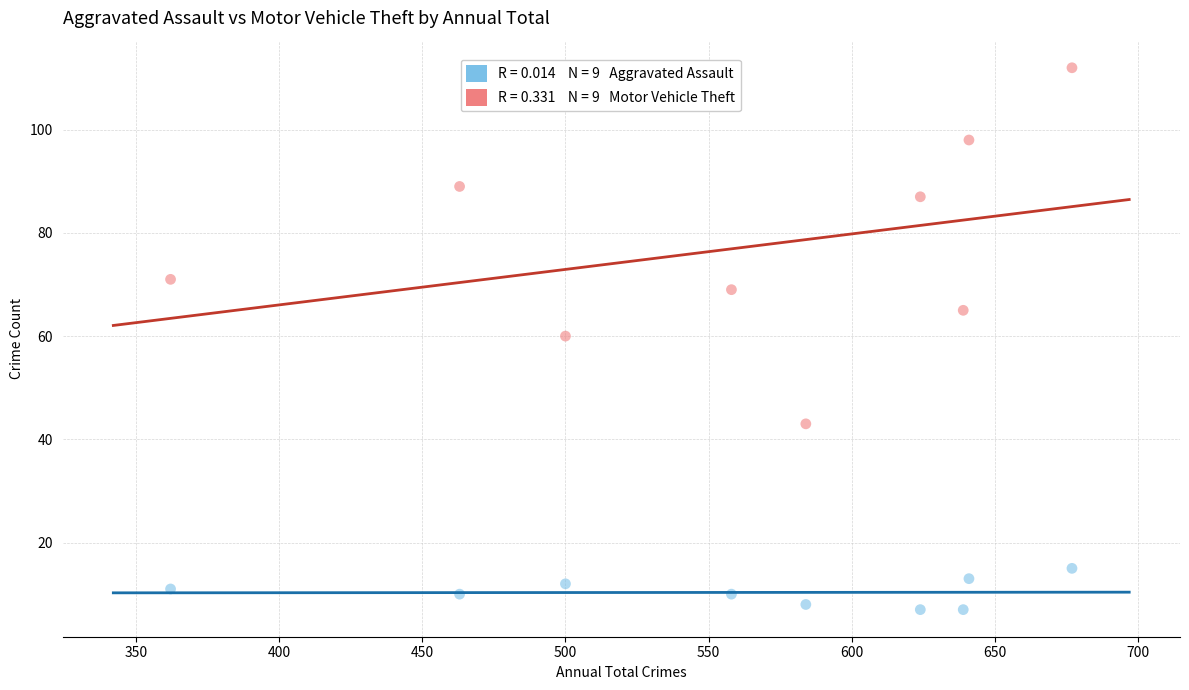

Across all data points, what is the range of Y values (max minus min)?

105